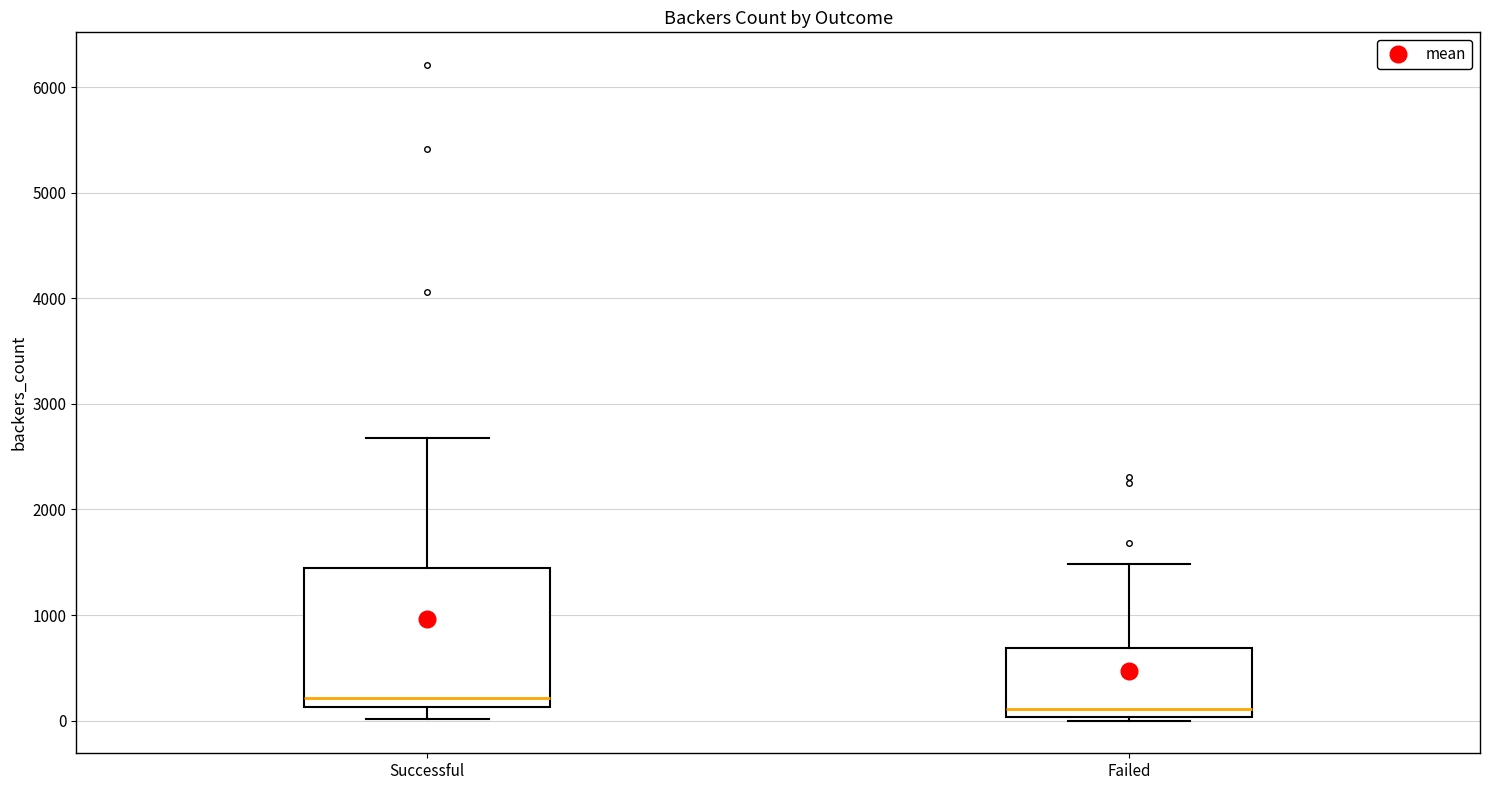

Where does the upper whisker of the box for Failed end on the y-axis? The values are not printed on the chart, so give them approximately, as read against the axis.

1500